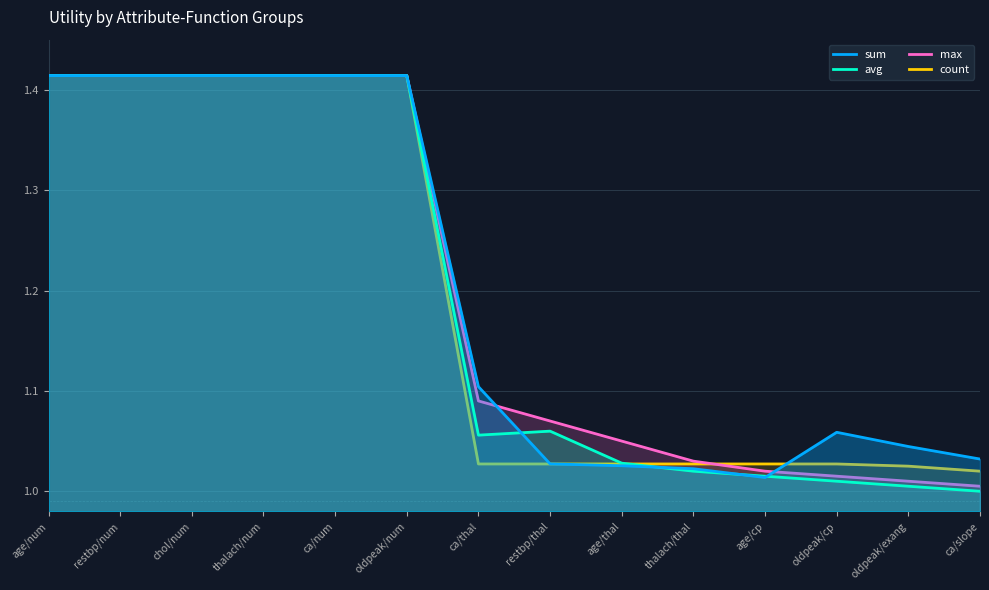

Is the value of count at oldpeak/num greater than the value of avg at thalach/thal?

Yes